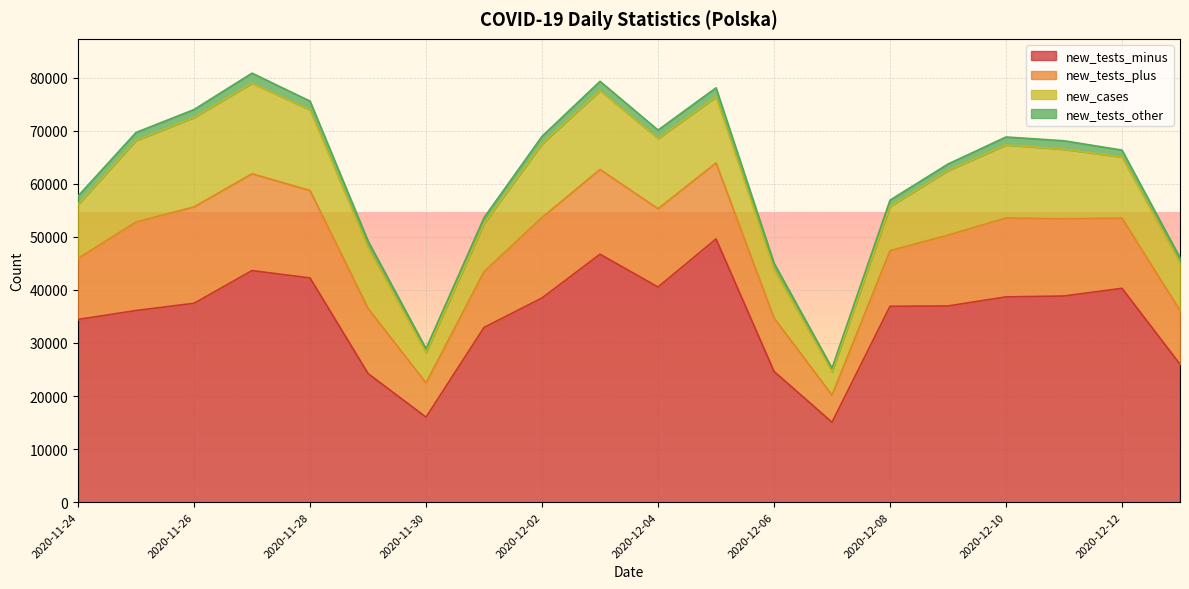

True or false: new_tests_other has more than 1 interior local peaks.

True